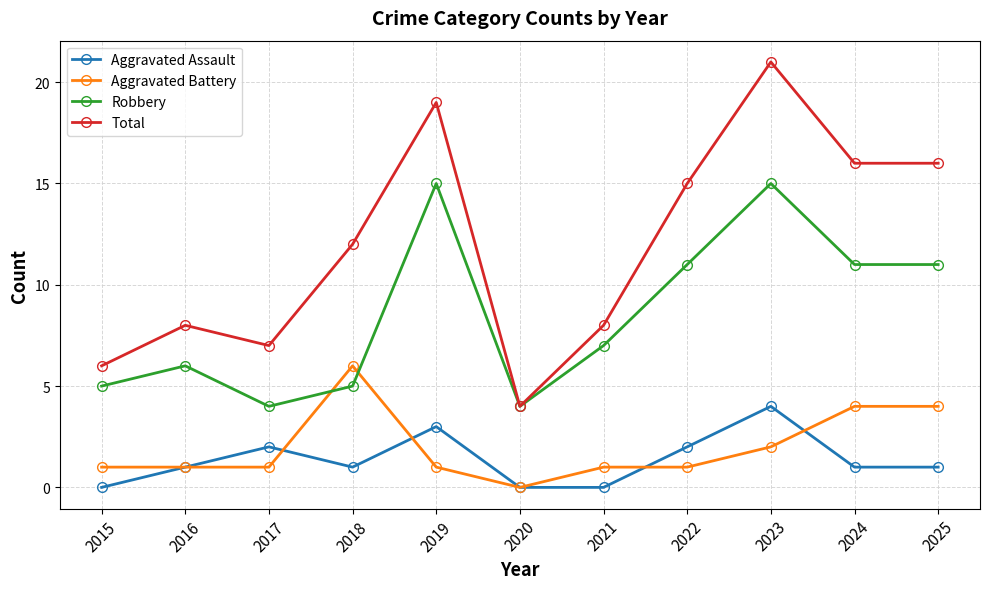

The Aggravated Battery series shows 1 at 2019. True or false?

True